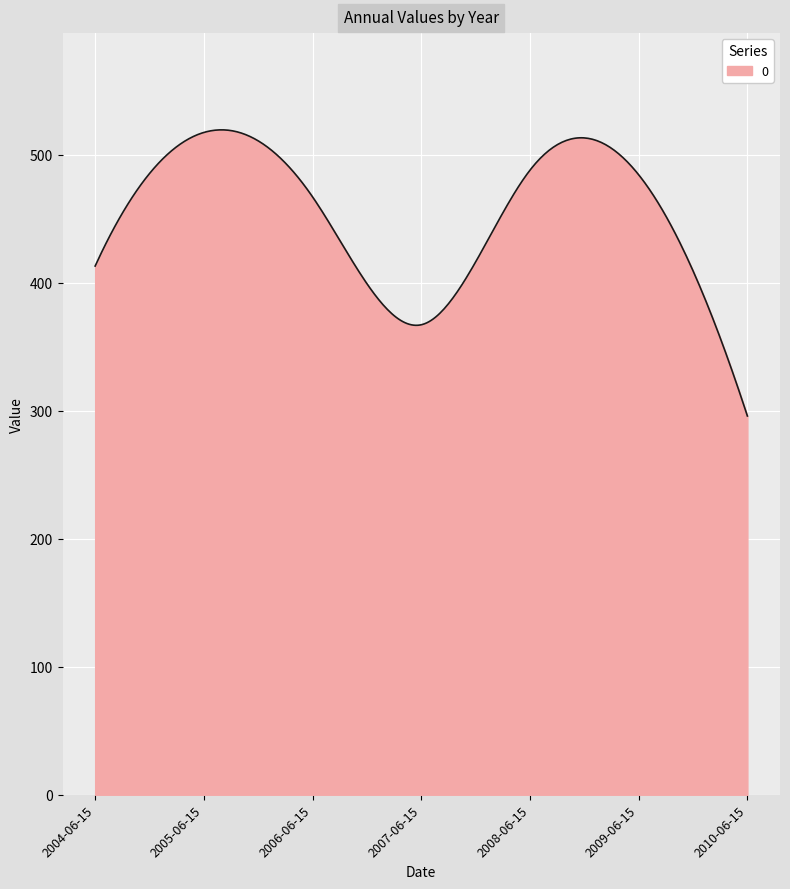

What is the greatest value displayed?

519.5